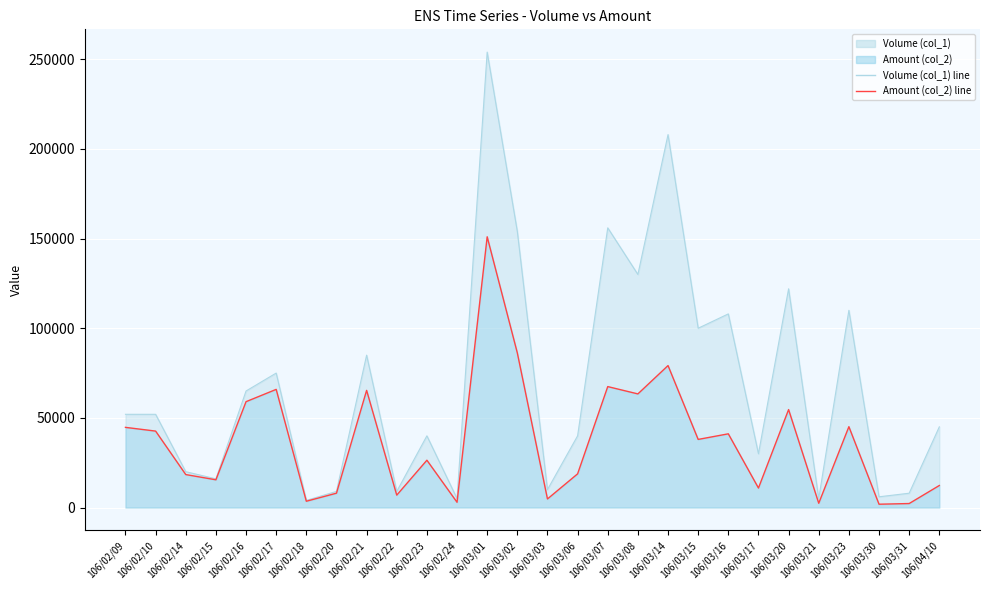

Rank the series by their average value, from highest to lowest.

Volume (col_1) line, Amount (col_2) line